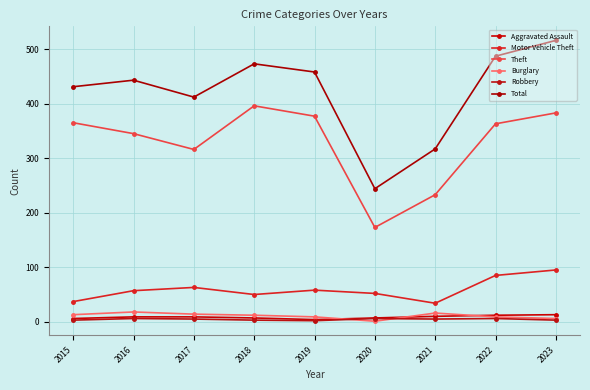

Is this an area chart (filled region under the line)?

No